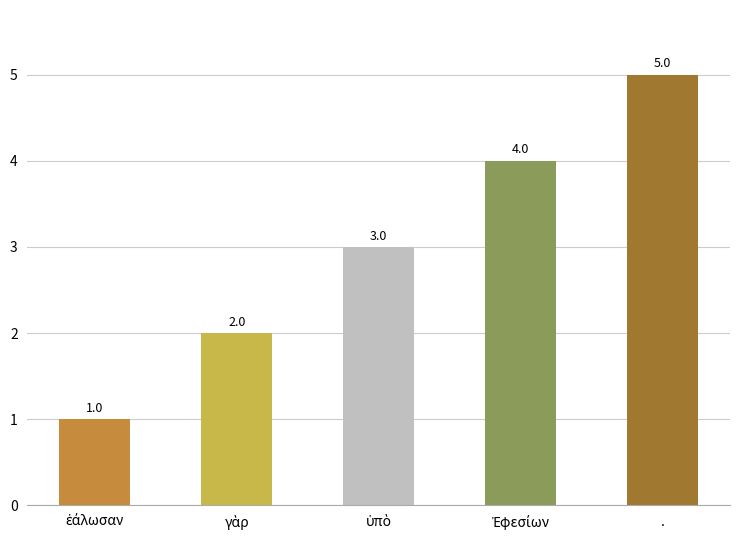

What is the value of the 4th bar from the left?

4